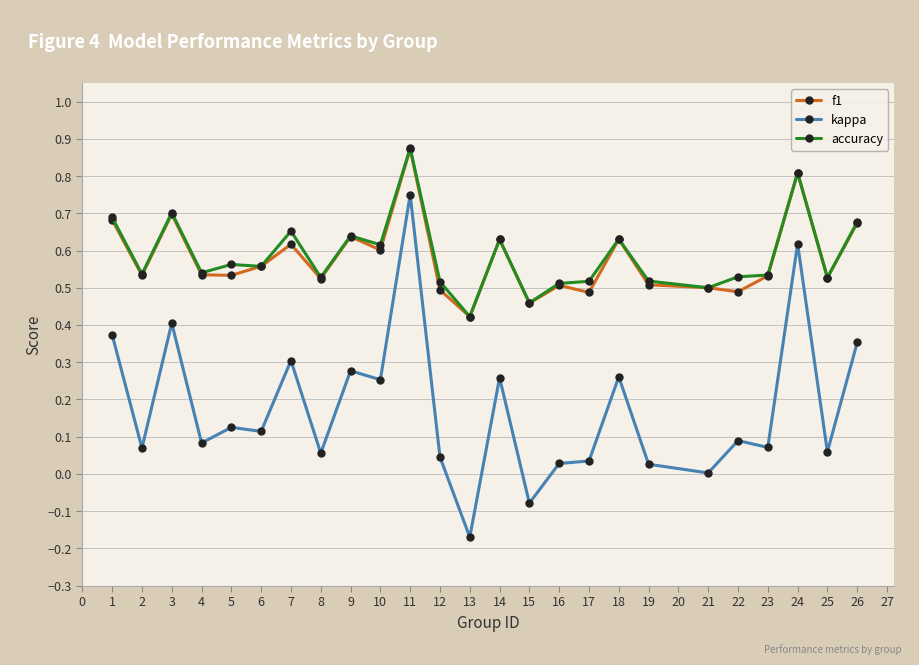

Which category has the highest value in the kappa series?

11